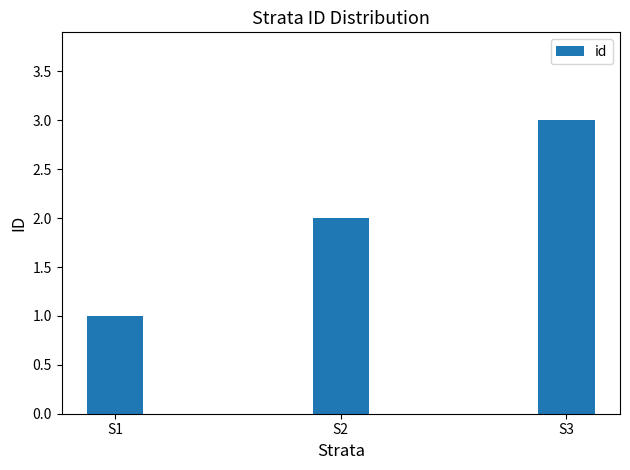

Does the chart contain stacked bars?

No